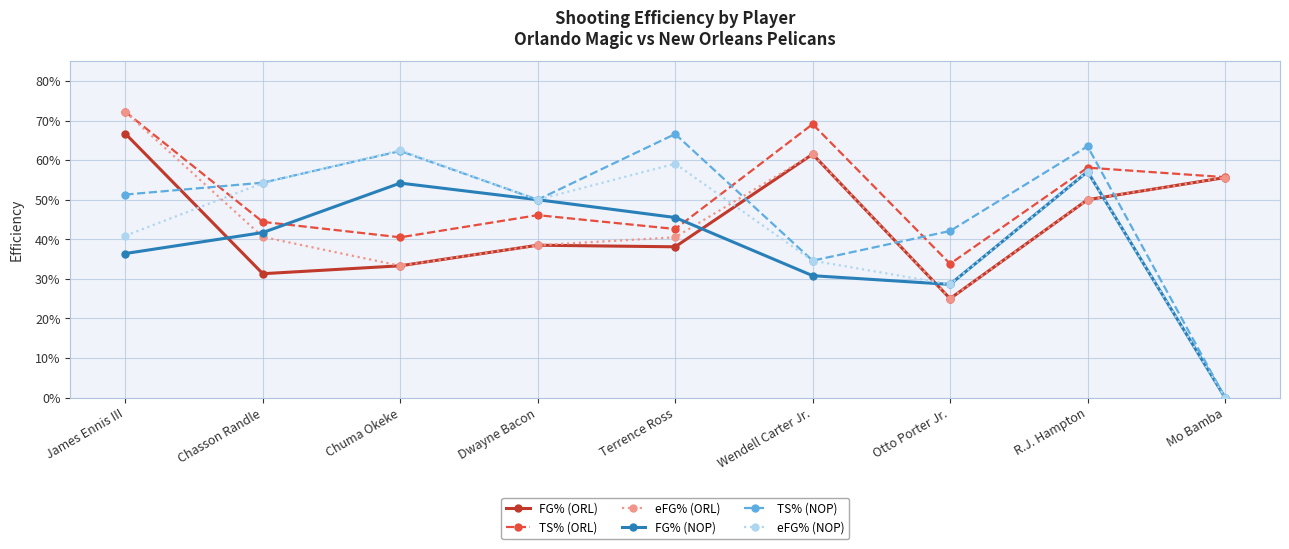

Where do eFG% (NOP) and TS% (ORL) first cross each other?

James Ennis III and Chasson Randle